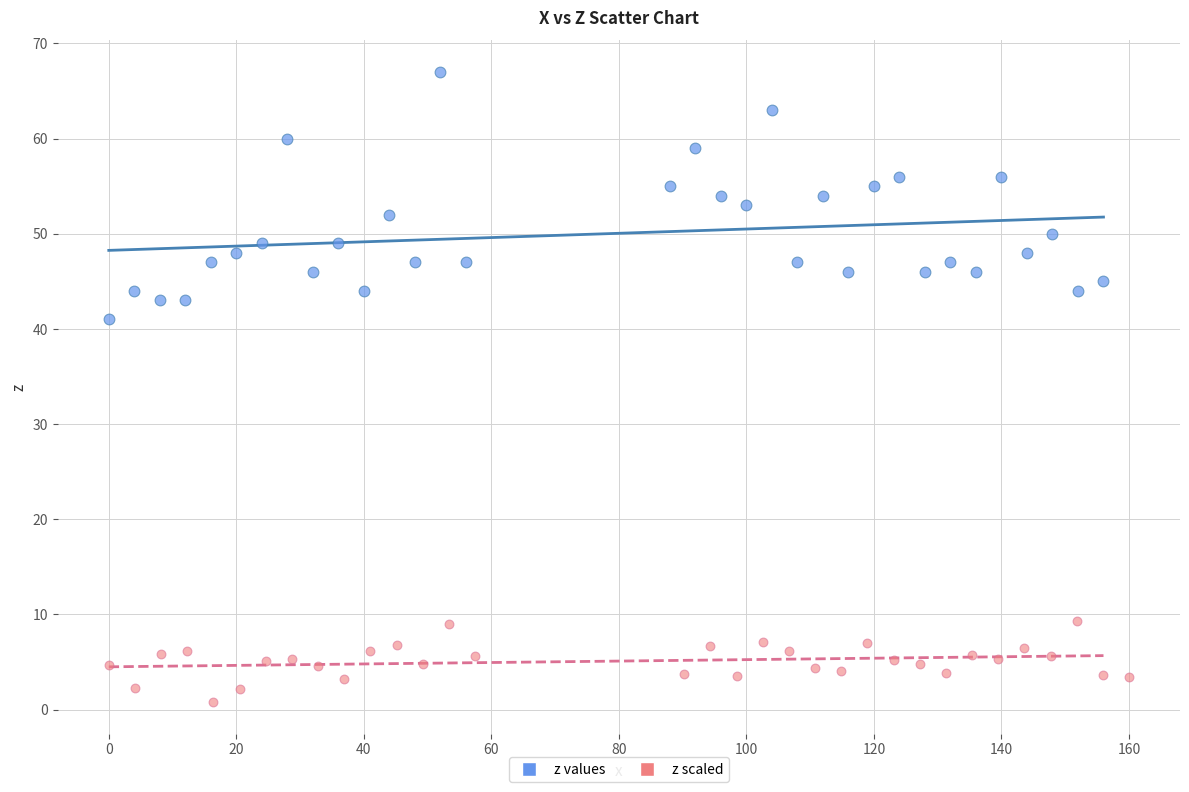

Which series contains the lowest Y value?

z scaled